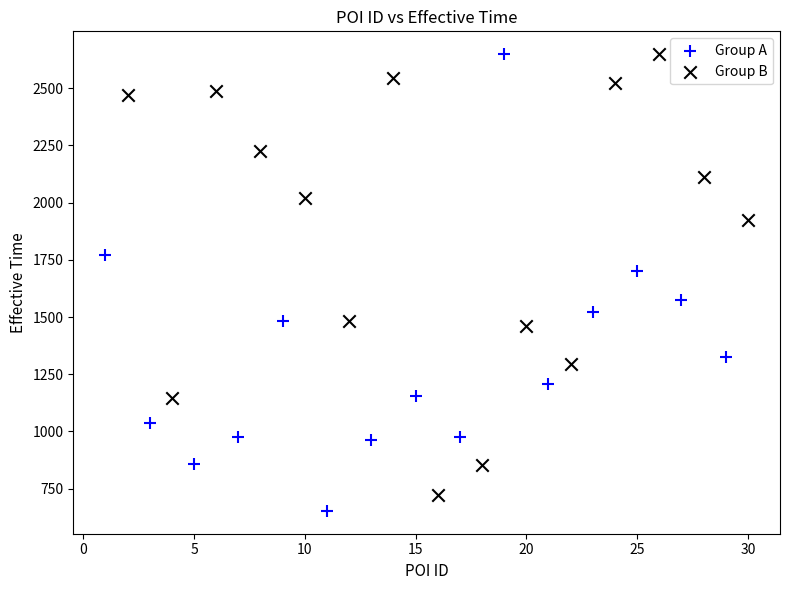

What are all the series names shown in the legend?

Group A, Group B